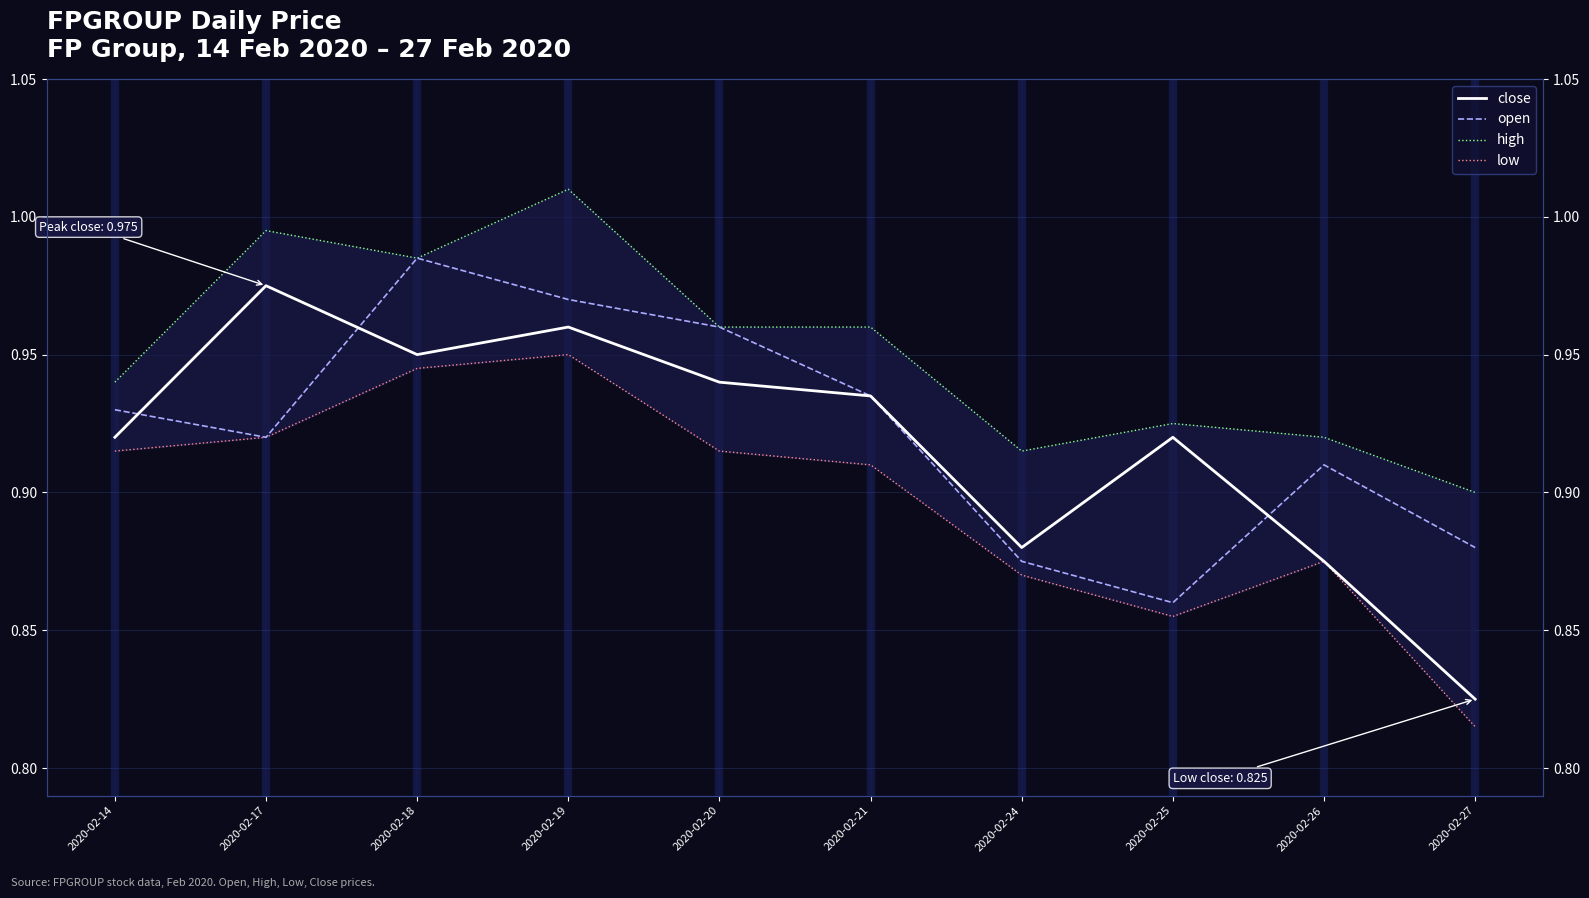

What are all the series names shown in the legend?

close, open, high, low